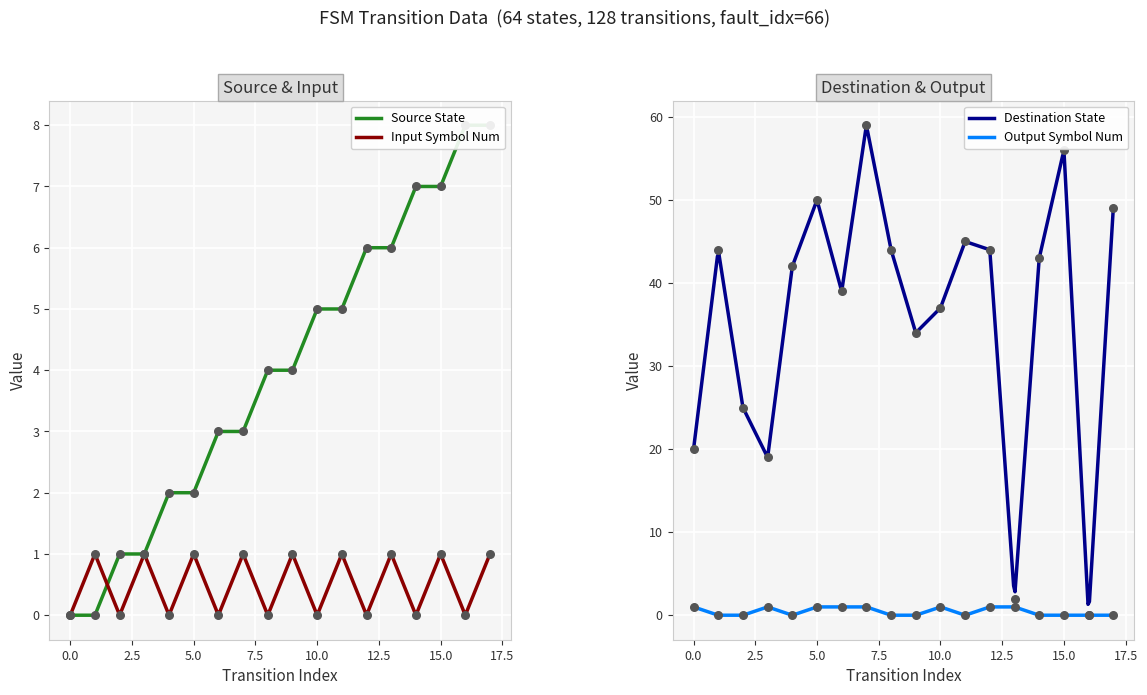

Which series has the largest total across all categories?

destination_state